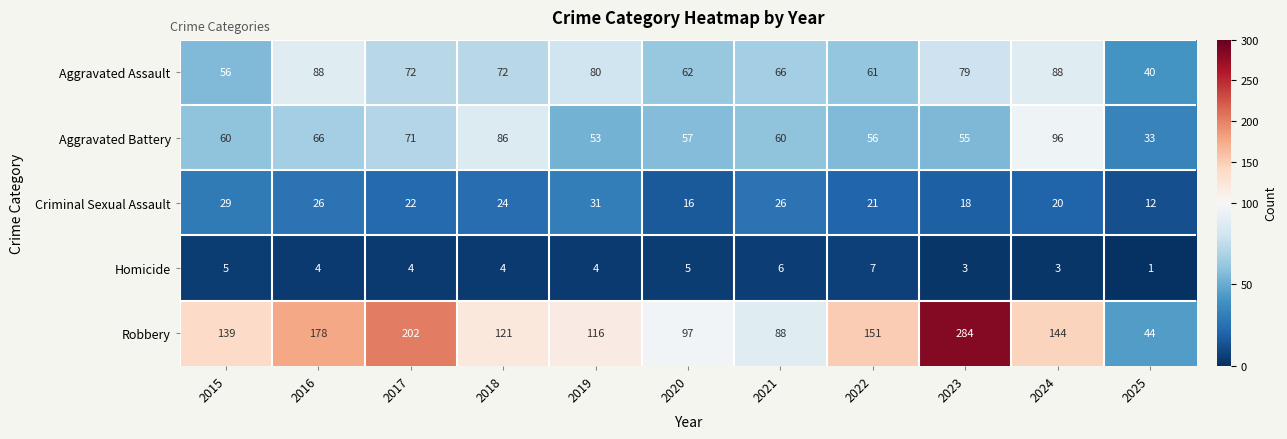

Is it true that Aggravated Battery equals 60 at 2021?

True